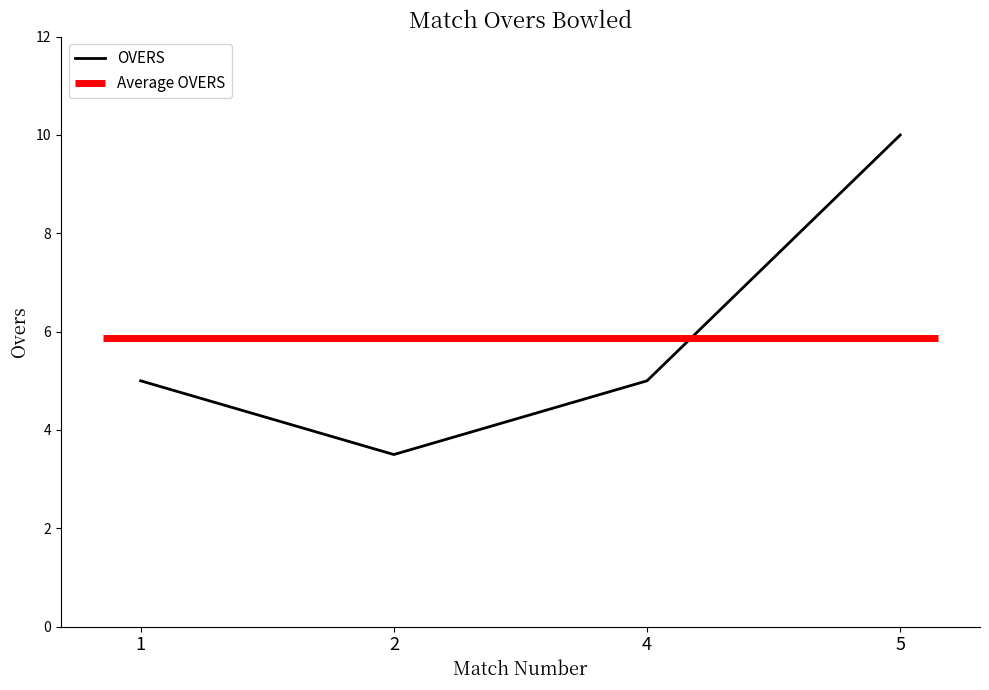

At which label does the data first exceed 5?

5